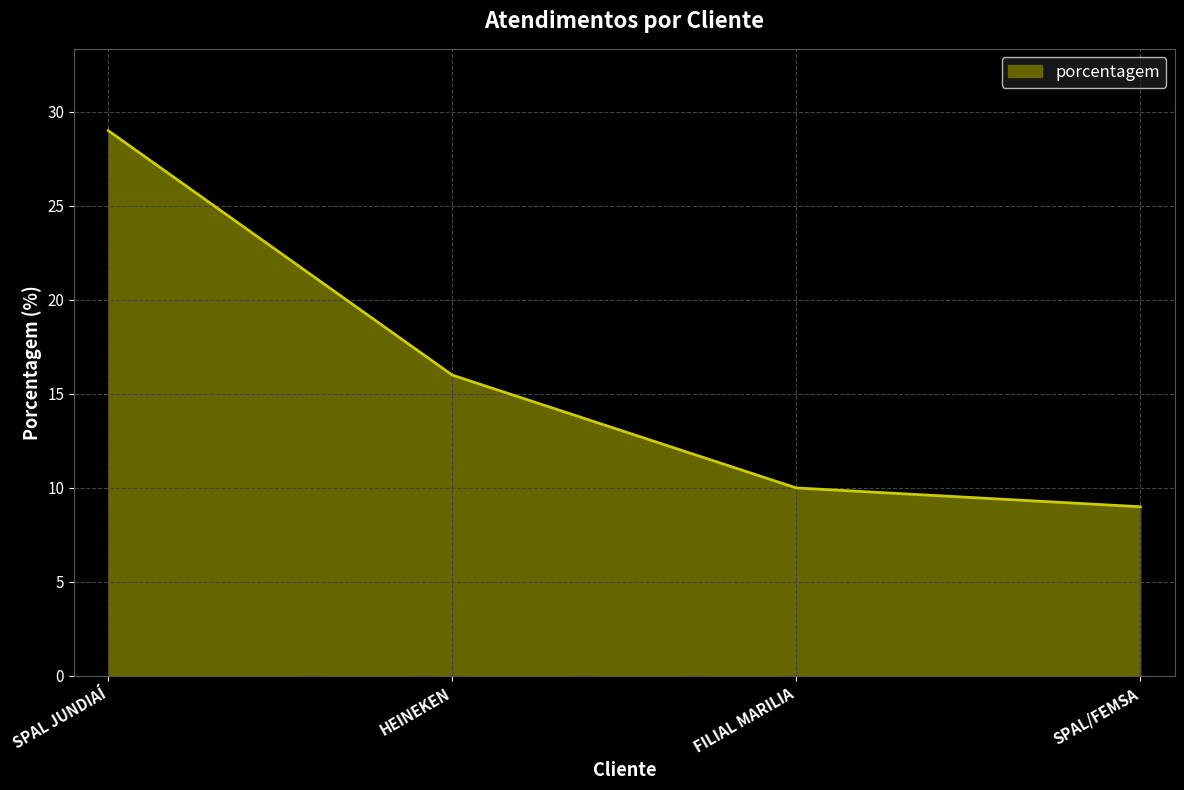

What is the difference between the maximum and minimum values?

20